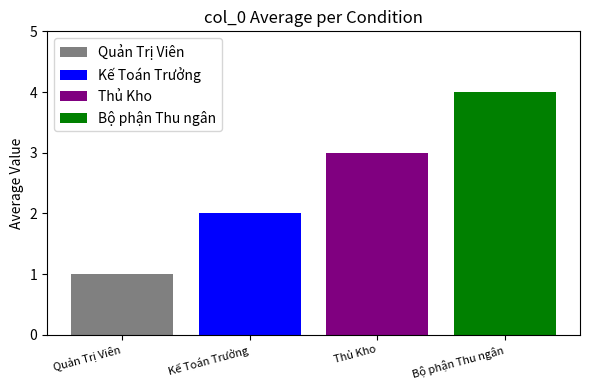

Which series has the widest spread of values?

Quản Trị Viên